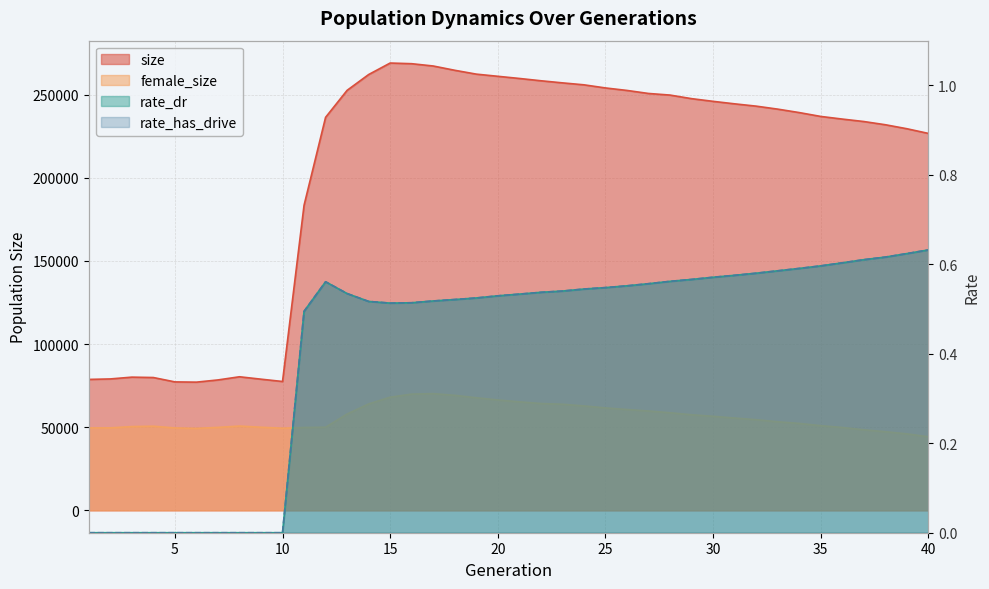

What is the spread (max minus min) of values at 32?

243133.4